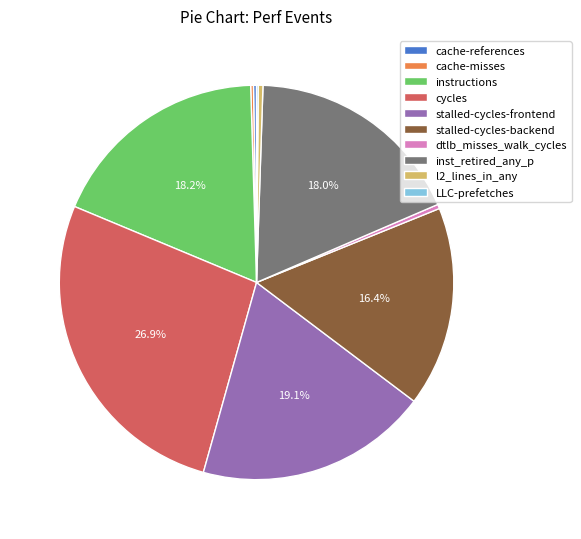

Which slice is the largest?

cycles